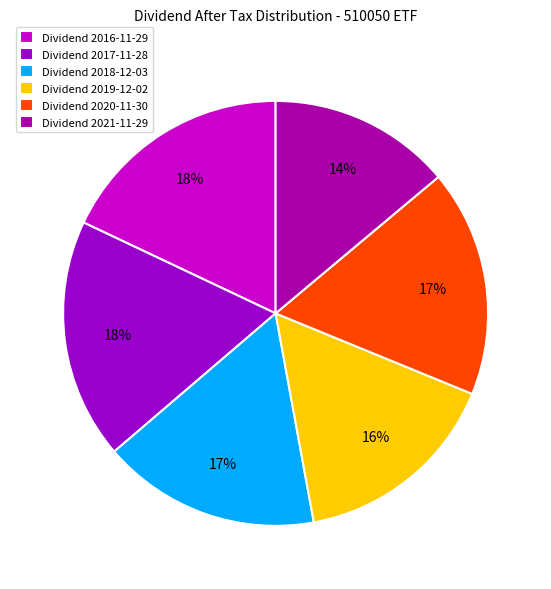

To the nearest percent, what is the difference between the largest and smallest slice percentages?

4%